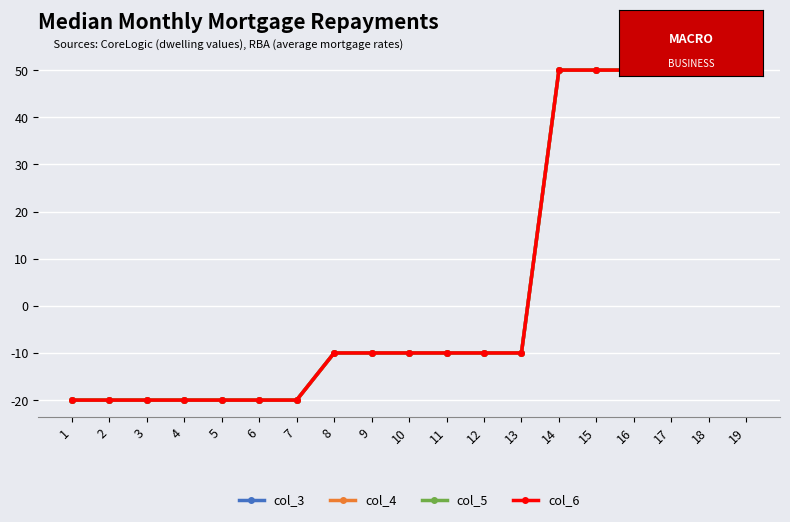

Is it true that col_5 equals -20 at 1?

True